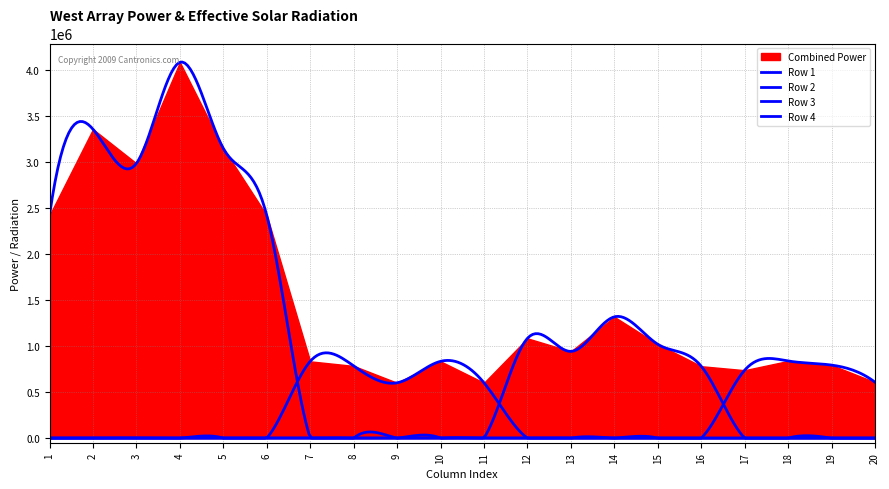

Rank the categories by Row 4 value from lowest to highest.

1, 2, 3, 4, 5, 6, 7, 8, 9, 10, 11, 12, 13, 14, 15, 16, 20, 17, 19, 18